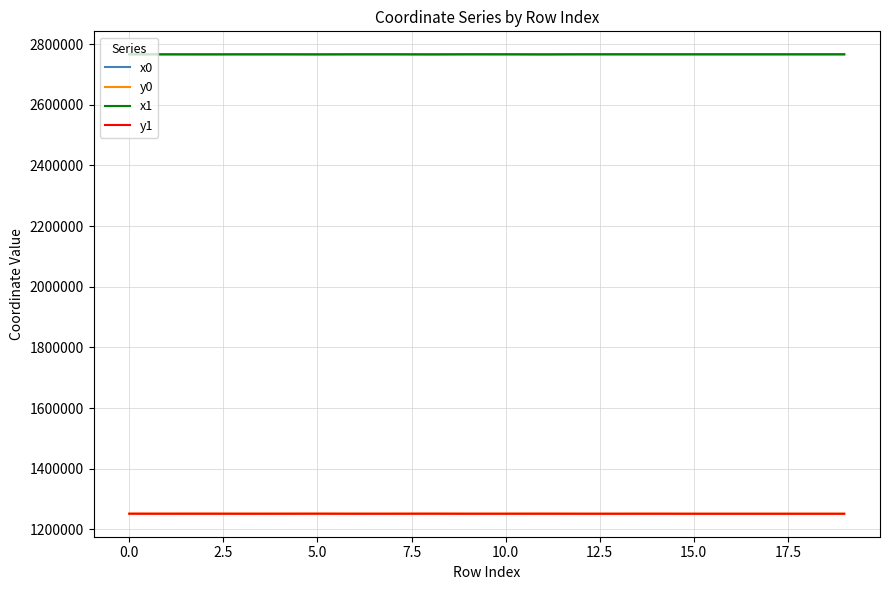

What is the difference between the maximum and minimum values in the x0 series?

287.1